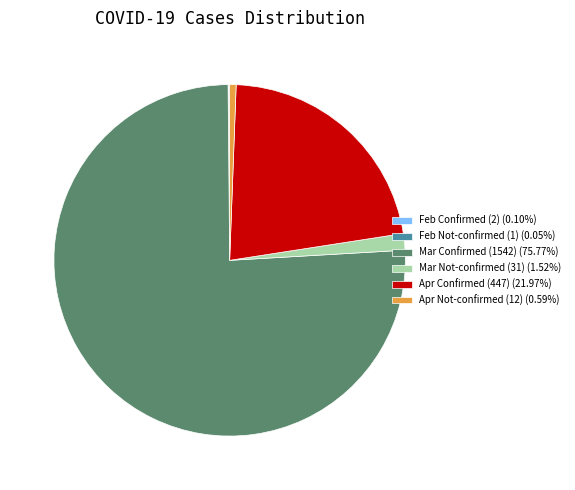

What is the ratio of the value at Mar Confirmed (1542) (75.77%) to the value at Apr Confirmed (447) (21.97%)?

3.4